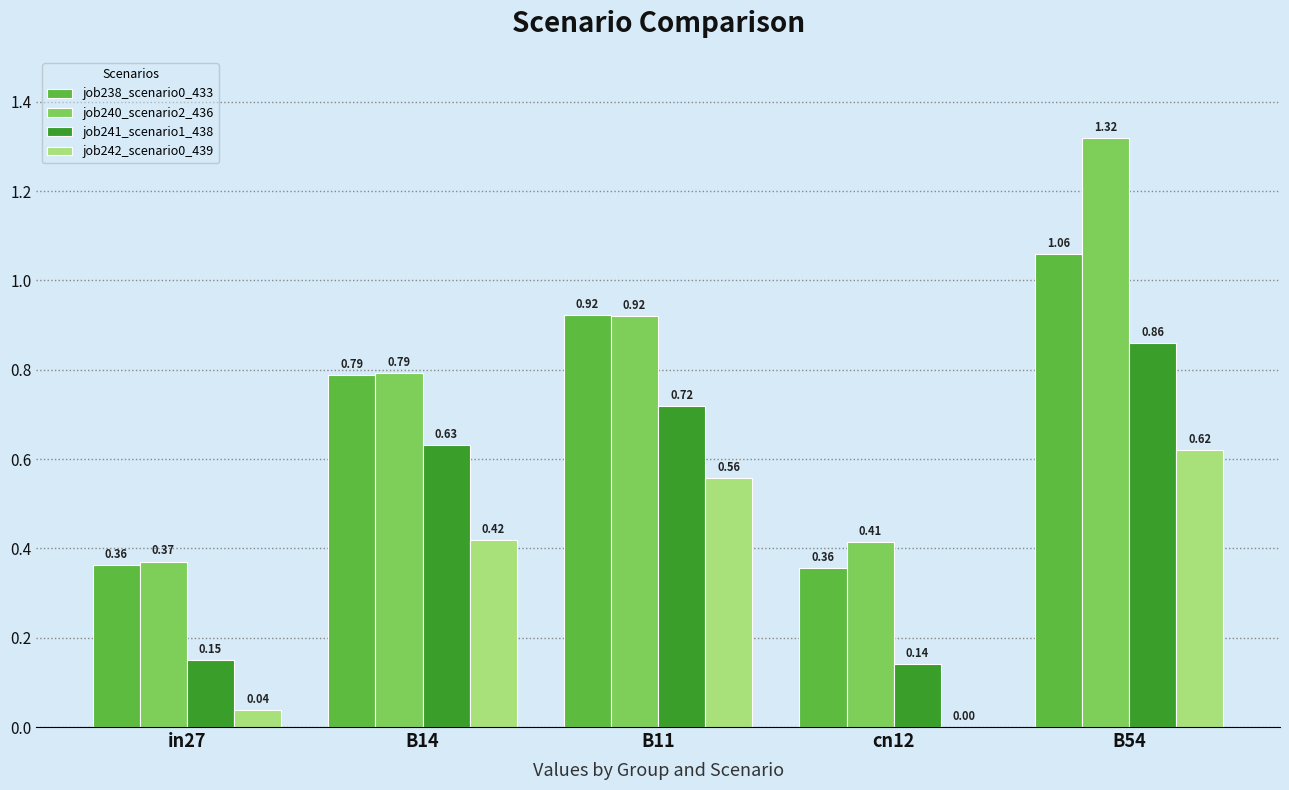

Between B11 and B54, which series saw the biggest shift?

job240_scenario2_436